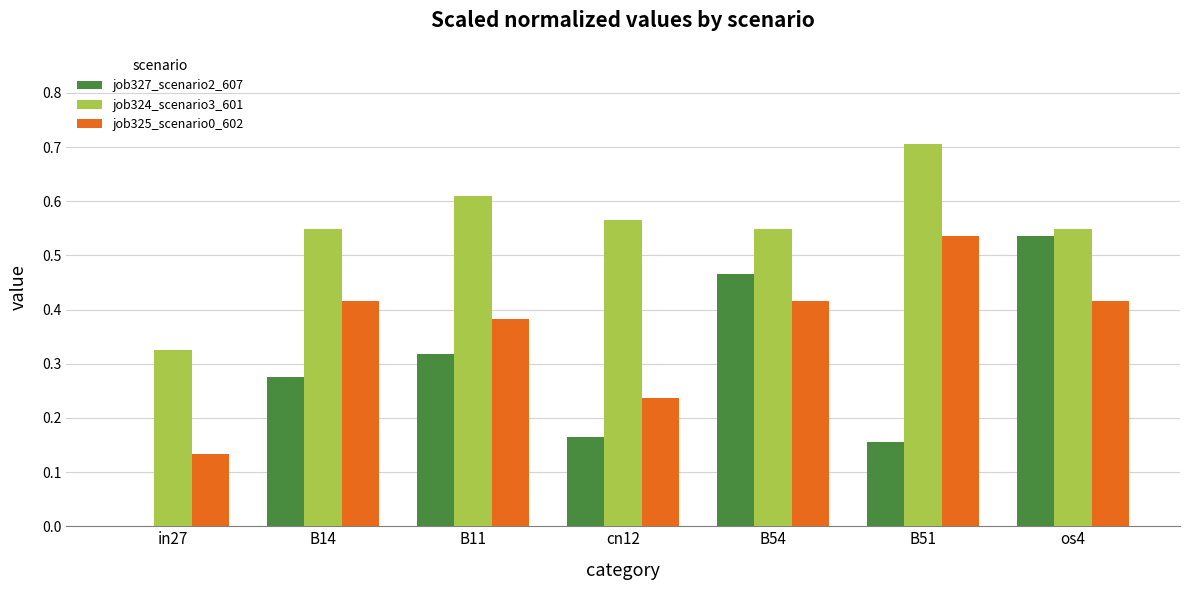

The job324_scenario3_601 series shows 0.8 at cn12. True or false?

False